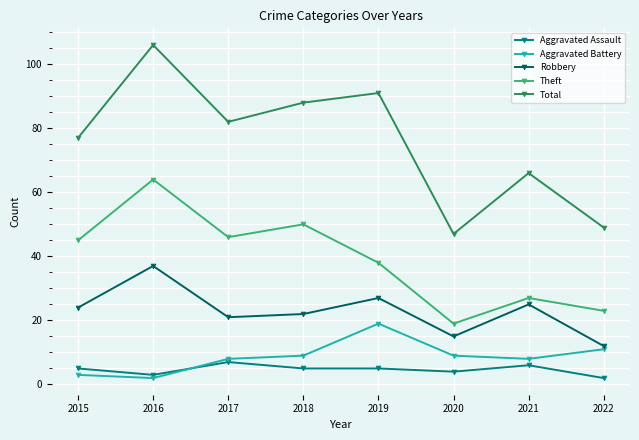

Reading right to left, transcribe all the data shown in this chart.

Aggravated Assault: 2022=2	2021=6	2020=4	2019=5	2018=5	2017=7	2016=3	2015=5
Aggravated Battery: 2022=11	2021=8	2020=9	2019=19	2018=9	2017=8	2016=2	2015=3
Robbery: 2022=12	2021=25	2020=15	2019=27	2018=22	2017=21	2016=37	2015=24
Theft: 2022=23	2021=27	2020=19	2019=38	2018=50	2017=46	2016=64	2015=45
Total: 2022=49	2021=66	2020=47	2019=91	2018=88	2017=82	2016=106	2015=77